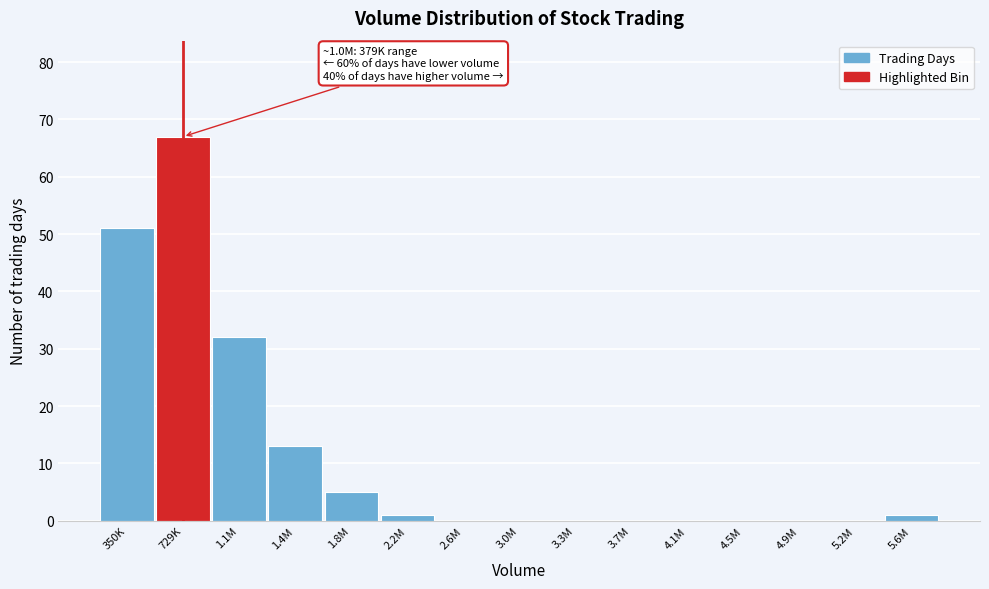

Reading left to right, transcribe all the data shown in this chart.

350K=51	729K=67	1.1M=32	1.4M=13	1.8M=5	2.2M=1	2.6M=0	3.0M=0	3.3M=0	3.7M=0	4.1M=0	4.5M=0	4.9M=0	5.2M=0	5.6M=1